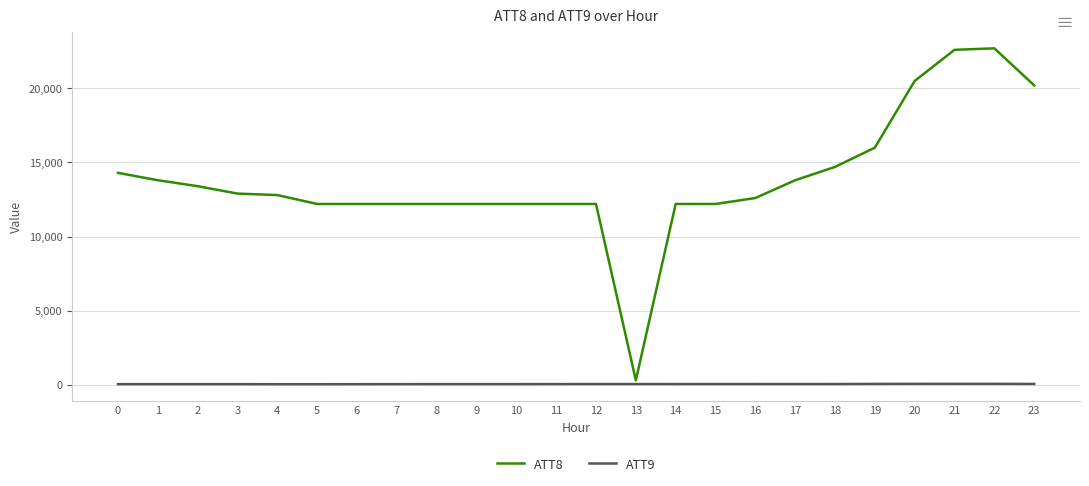

True or false: ATT9 and ATT8 cross at least once.

False